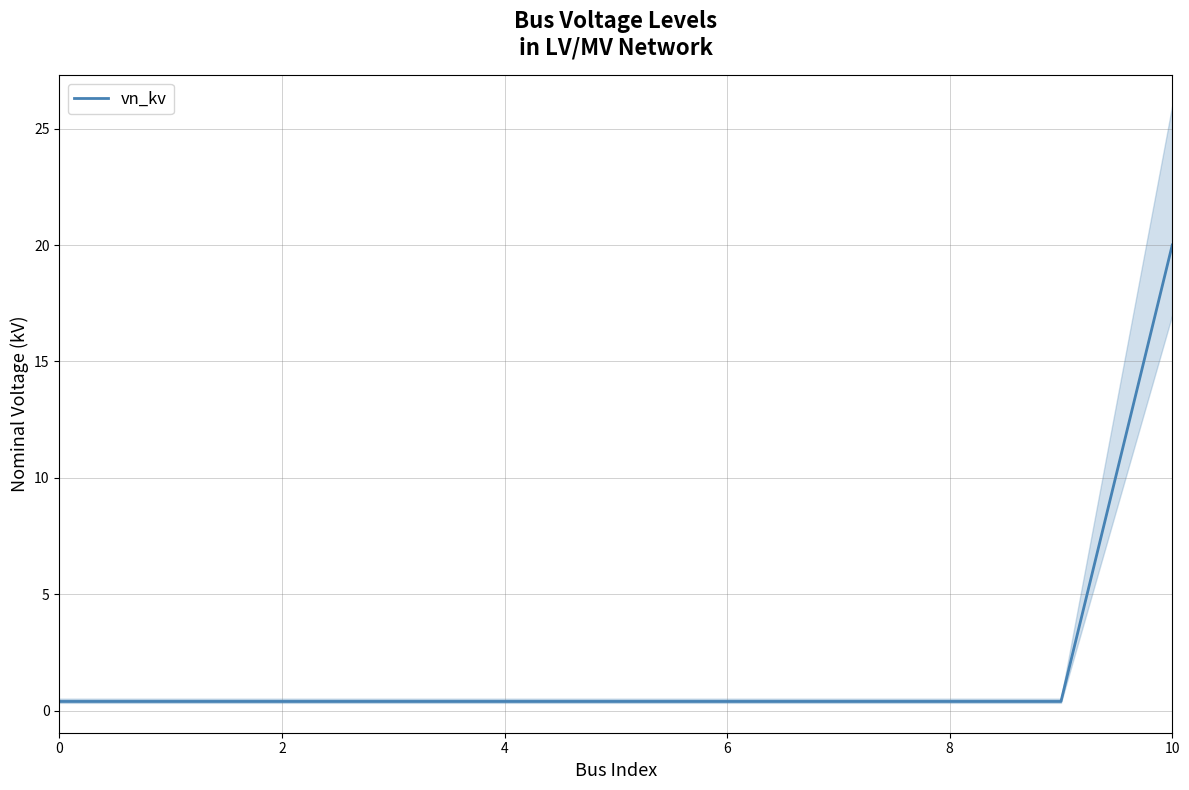

Is this an area chart (filled region under the line)?

No